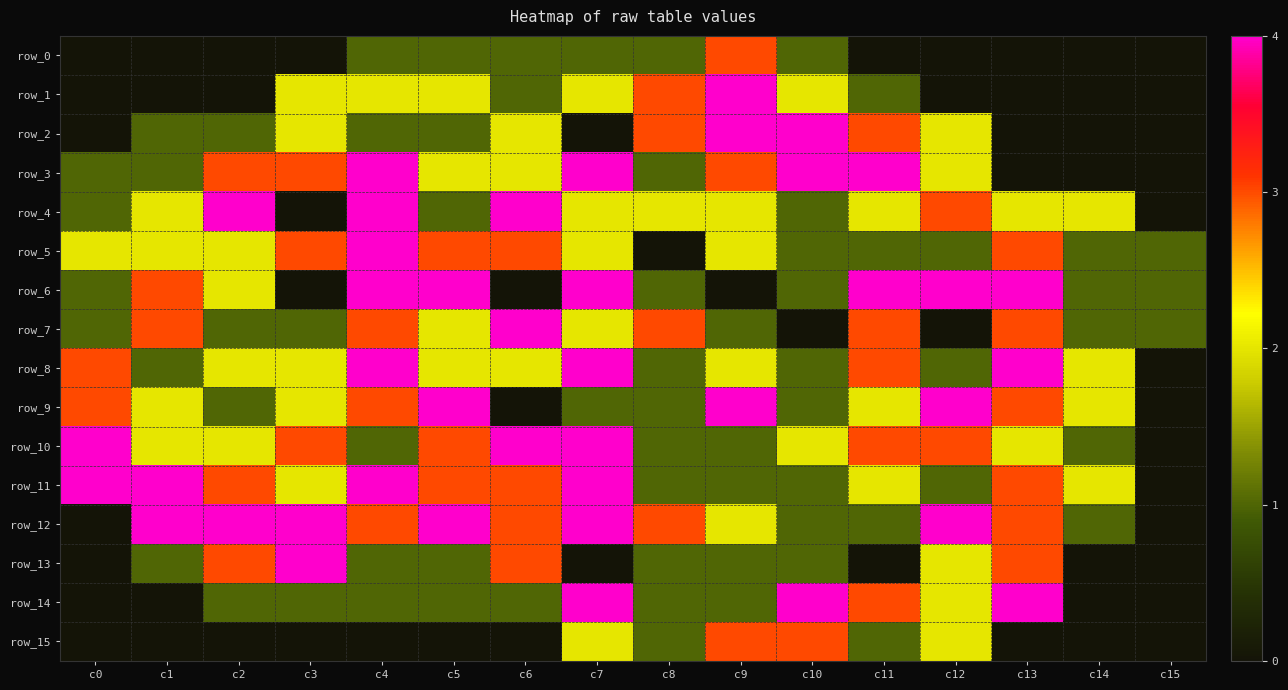

At how many categories does at least one series exceed 3?

13